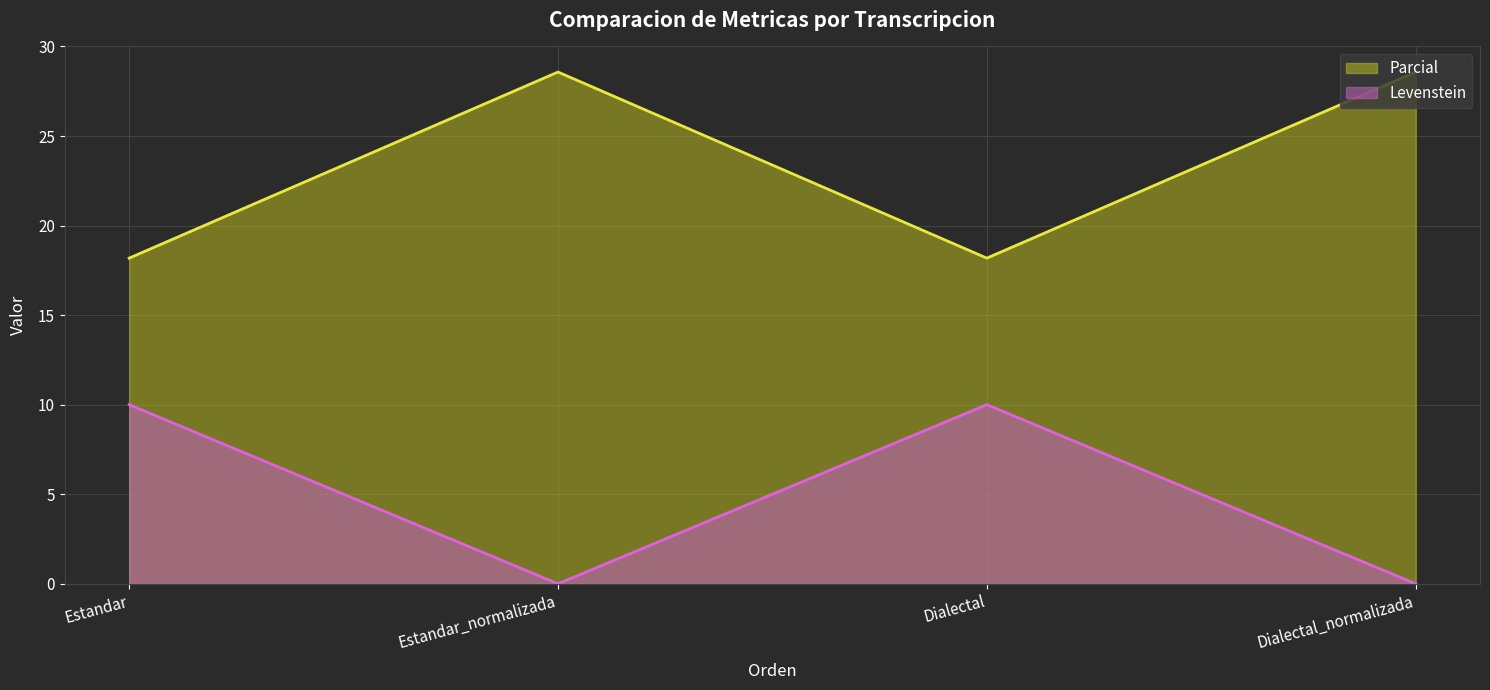

True or false: Levenstein and Parcial intersect in this chart.

False